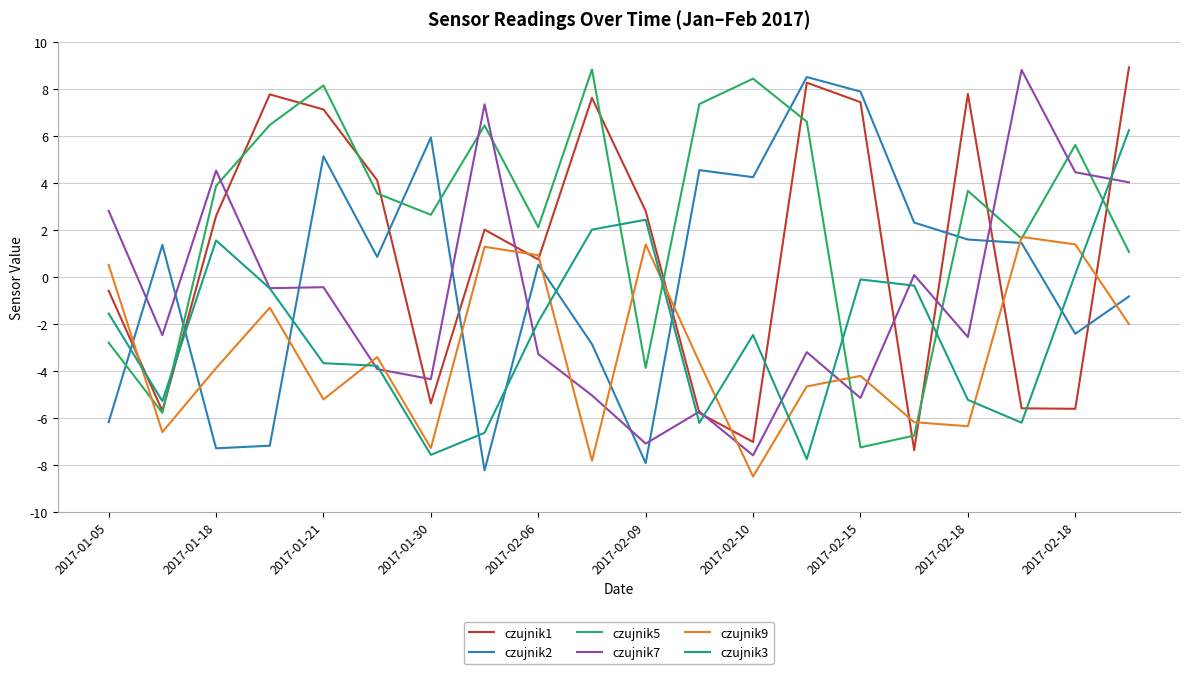

What is the smallest value displayed?

-8.5